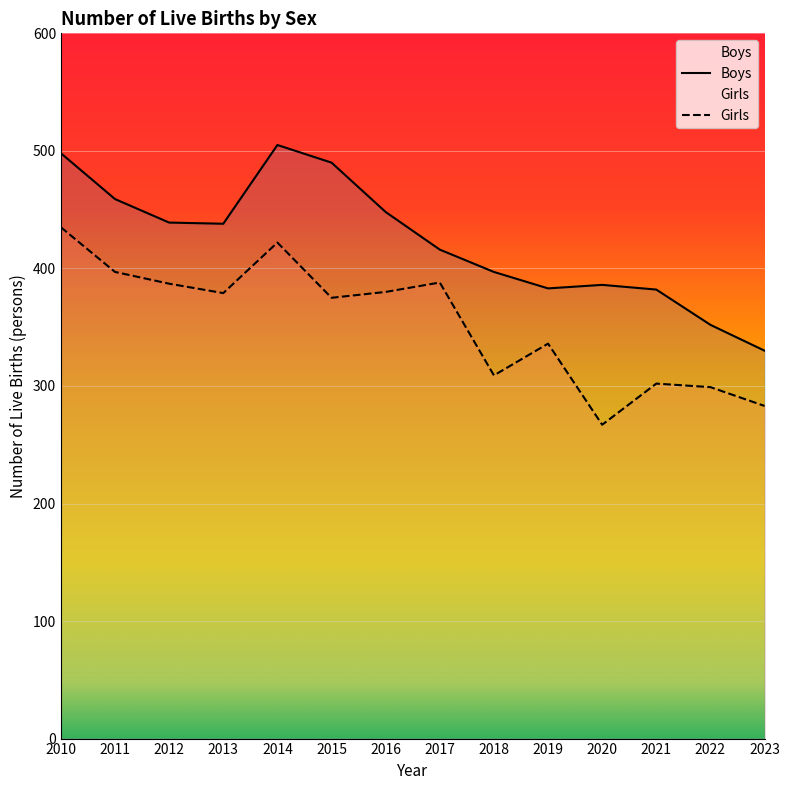

Which has a higher value, 2023 or 2015?

2015